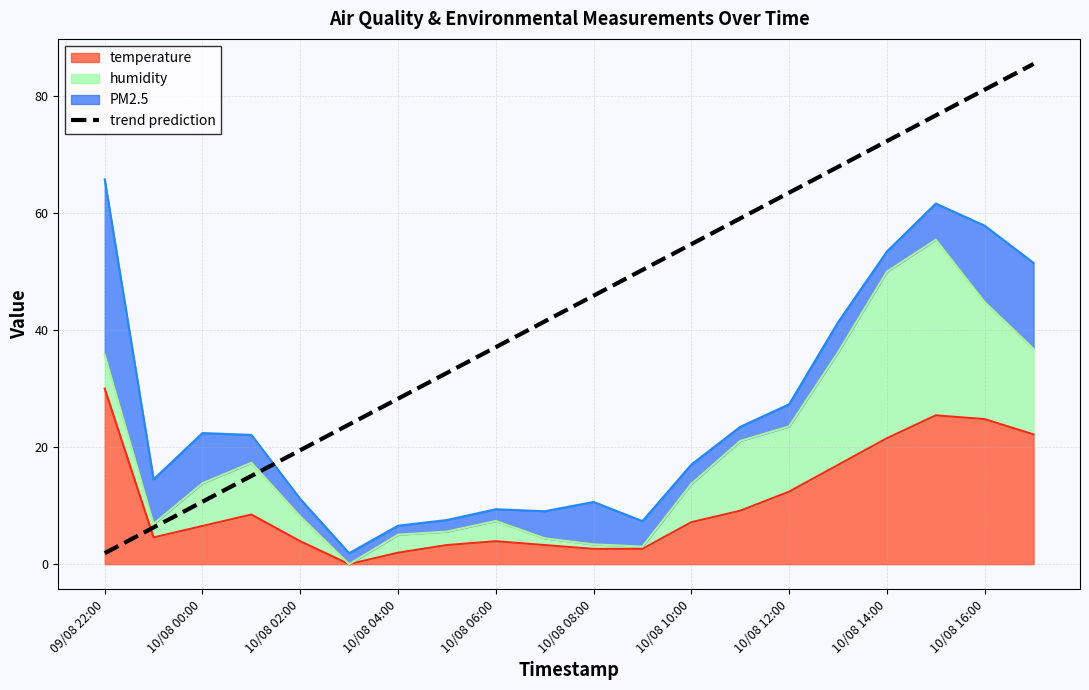

How many values are below 45?

10